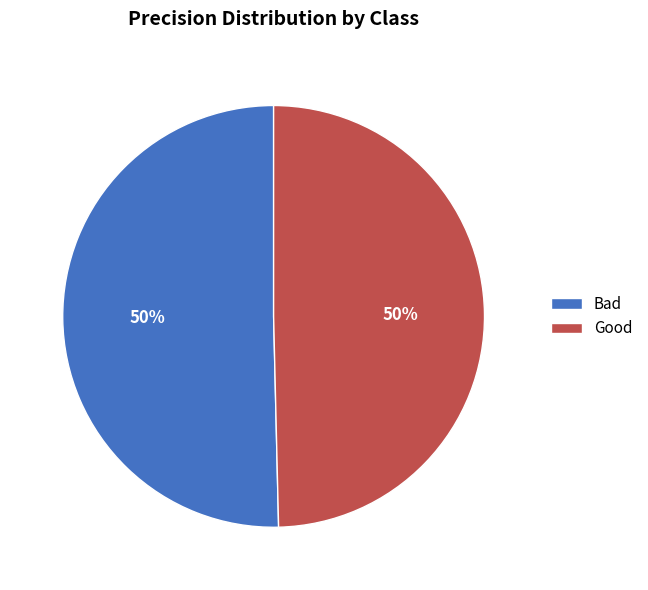

Combined, do Good and Bad account for over 50%?

Yes